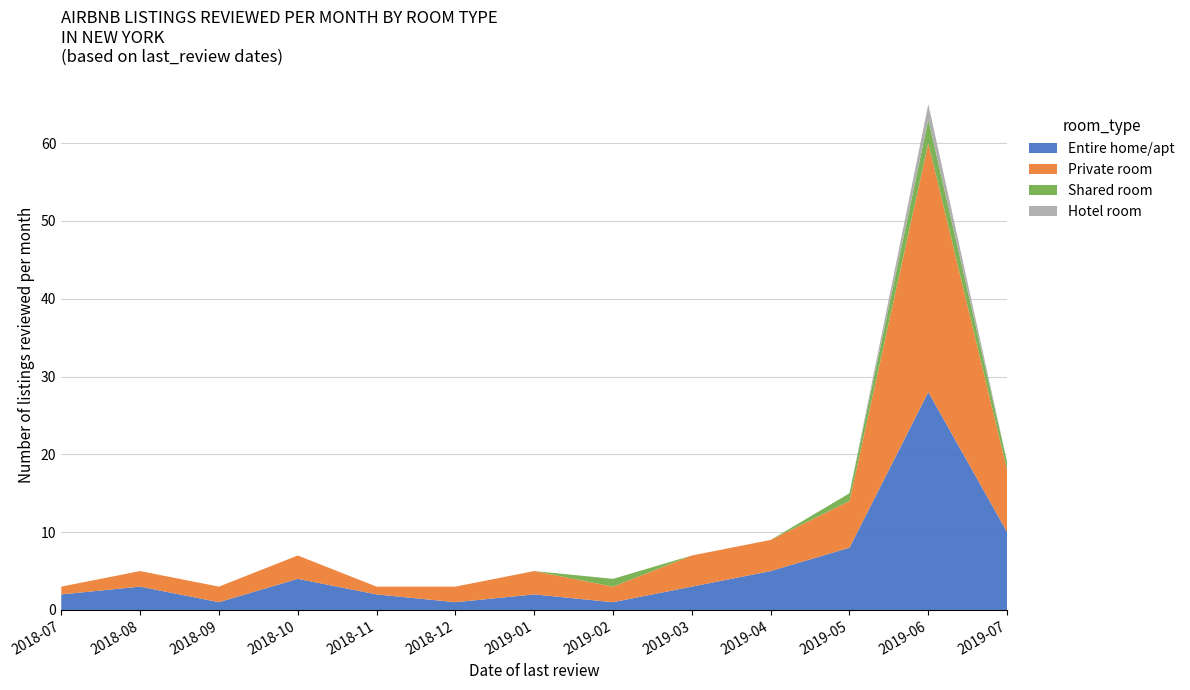

Reading left to right, extract all data points from this chart.

Entire home/apt: 2	3	1	4	2	1	2	1	3	5	8	28	10
Private room: 1	2	2	3	1	2	3	2	4	4	6	32	8
Shared room: 0	0	0	0	0	0	0	1	0	0	1	3	1
Hotel room: 0	0	0	0	0	0	0	0	0	0	0	2	0